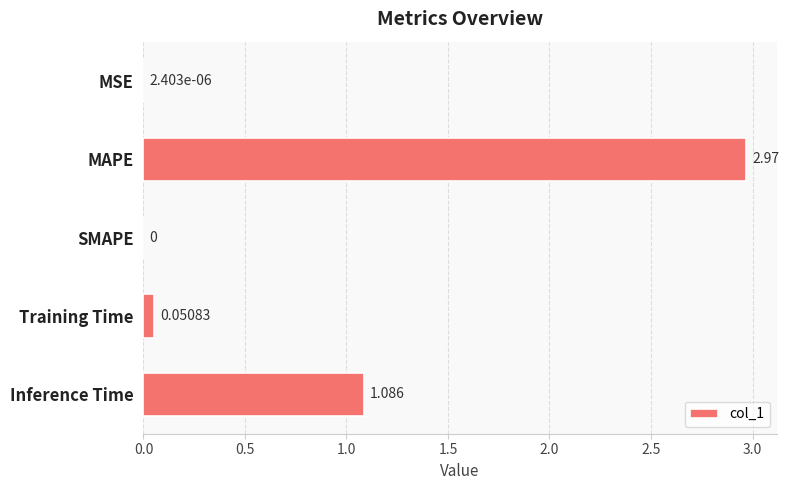

At which label is the value closest to 1?

Inference Time